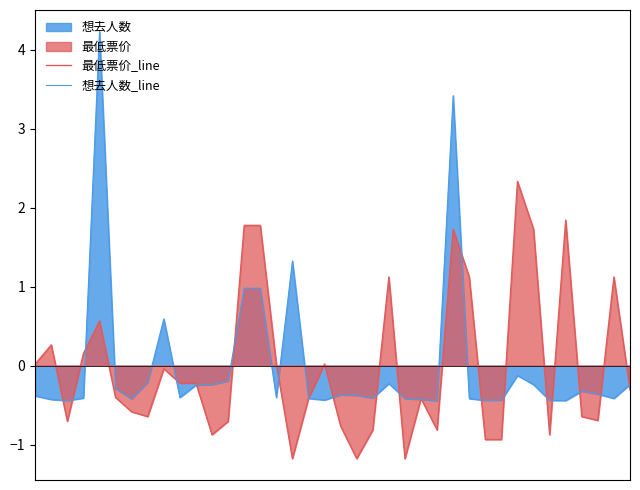

What is the approximate value of 想去人数_line at 26?

3.4